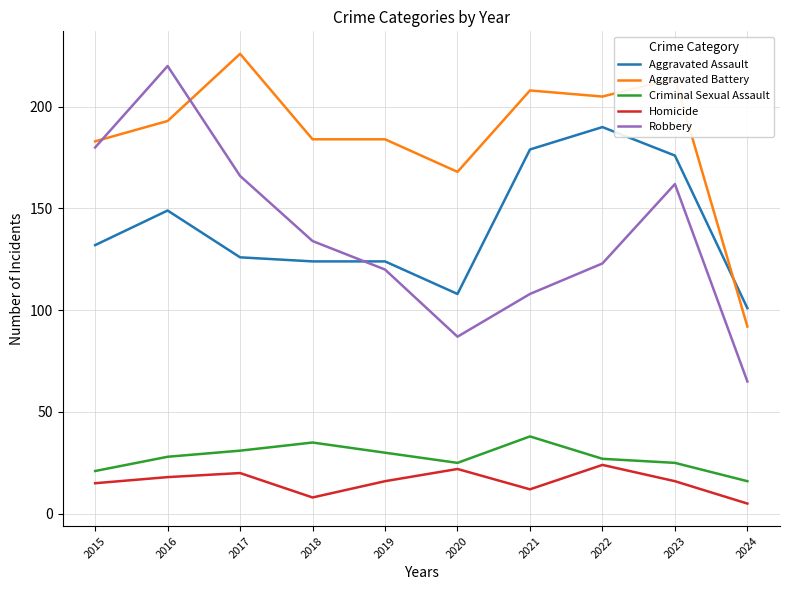

Where is Aggravated Battery nearest to the value 159?

2020